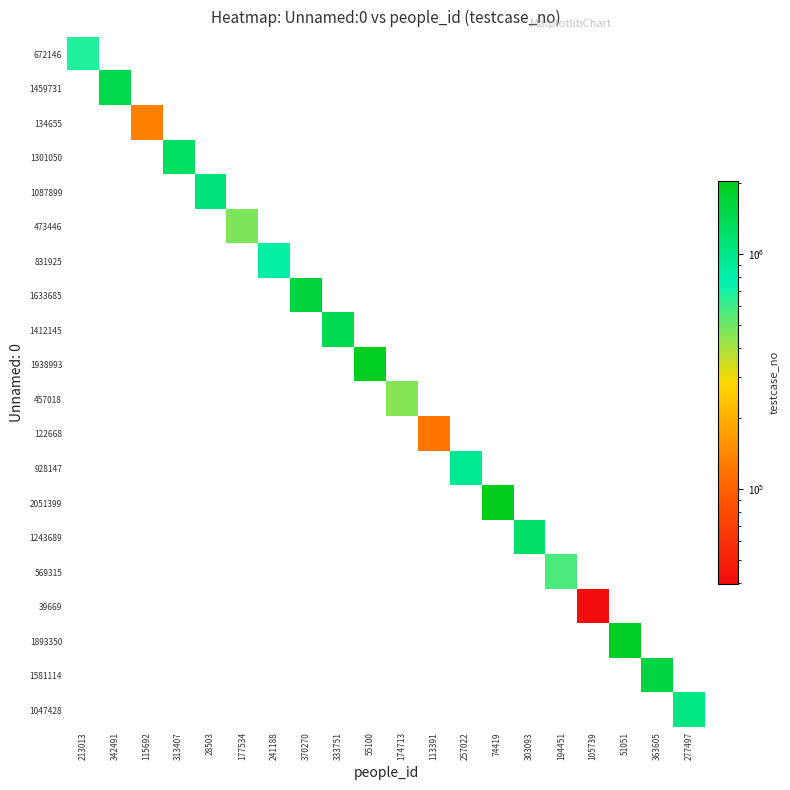

Reading right to left, what are all the values shown in this chart?

672146: 277497=0	363605=0	51051=0	105739=0	194451=0	303093=0	74419=0	257022=0	113391=0	174713=0	55100=0	333751=0	370270=0	241188=0	177534=0	28503=0	313407=0	115692=0	342491=0	213013=672147
1459731: 277497=0	363605=0	51051=0	105739=0	194451=0	303093=0	74419=0	257022=0	113391=0	174713=0	55100=0	333751=0	370270=0	241188=0	177534=0	28503=0	313407=0	115692=0	342491=1459732	213013=0
134655: 277497=0	363605=0	51051=0	105739=0	194451=0	303093=0	74419=0	257022=0	113391=0	174713=0	55100=0	333751=0	370270=0	241188=0	177534=0	28503=0	313407=0	115692=134656	342491=0	213013=0
1301050: 277497=0	363605=0	51051=0	105739=0	194451=0	303093=0	74419=0	257022=0	113391=0	174713=0	55100=0	333751=0	370270=0	241188=0	177534=0	28503=0	313407=1301051	115692=0	342491=0	213013=0
1087899: 277497=0	363605=0	51051=0	105739=0	194451=0	303093=0	74419=0	257022=0	113391=0	174713=0	55100=0	333751=0	370270=0	241188=0	177534=0	28503=1087900	313407=0	115692=0	342491=0	213013=0
473446: 277497=0	363605=0	51051=0	105739=0	194451=0	303093=0	74419=0	257022=0	113391=0	174713=0	55100=0	333751=0	370270=0	241188=0	177534=473447	28503=0	313407=0	115692=0	342491=0	213013=0
831925: 277497=0	363605=0	51051=0	105739=0	194451=0	303093=0	74419=0	257022=0	113391=0	174713=0	55100=0	333751=0	370270=0	241188=831926	177534=0	28503=0	313407=0	115692=0	342491=0	213013=0
1633685: 277497=0	363605=0	51051=0	105739=0	194451=0	303093=0	74419=0	257022=0	113391=0	174713=0	55100=0	333751=0	370270=1633686	241188=0	177534=0	28503=0	313407=0	115692=0	342491=0	213013=0
1412145: 277497=0	363605=0	51051=0	105739=0	194451=0	303093=0	74419=0	257022=0	113391=0	174713=0	55100=0	333751=1412146	370270=0	241188=0	177534=0	28503=0	313407=0	115692=0	342491=0	213013=0
1938993: 277497=0	363605=0	51051=0	105739=0	194451=0	303093=0	74419=0	257022=0	113391=0	174713=0	55100=1938994	333751=0	370270=0	241188=0	177534=0	28503=0	313407=0	115692=0	342491=0	213013=0
457018: 277497=0	363605=0	51051=0	105739=0	194451=0	303093=0	74419=0	257022=0	113391=0	174713=457019	55100=0	333751=0	370270=0	241188=0	177534=0	28503=0	313407=0	115692=0	342491=0	213013=0
122668: 277497=0	363605=0	51051=0	105739=0	194451=0	303093=0	74419=0	257022=0	113391=122669	174713=0	55100=0	333751=0	370270=0	241188=0	177534=0	28503=0	313407=0	115692=0	342491=0	213013=0
928147: 277497=0	363605=0	51051=0	105739=0	194451=0	303093=0	74419=0	257022=928148	113391=0	174713=0	55100=0	333751=0	370270=0	241188=0	177534=0	28503=0	313407=0	115692=0	342491=0	213013=0
2051399: 277497=0	363605=0	51051=0	105739=0	194451=0	303093=0	74419=2051400	257022=0	113391=0	174713=0	55100=0	333751=0	370270=0	241188=0	177534=0	28503=0	313407=0	115692=0	342491=0	213013=0
1243689: 277497=0	363605=0	51051=0	105739=0	194451=0	303093=1243690	74419=0	257022=0	113391=0	174713=0	55100=0	333751=0	370270=0	241188=0	177534=0	28503=0	313407=0	115692=0	342491=0	213013=0
569315: 277497=0	363605=0	51051=0	105739=0	194451=569316	303093=0	74419=0	257022=0	113391=0	174713=0	55100=0	333751=0	370270=0	241188=0	177534=0	28503=0	313407=0	115692=0	342491=0	213013=0
39669: 277497=0	363605=0	51051=0	105739=39670	194451=0	303093=0	74419=0	257022=0	113391=0	174713=0	55100=0	333751=0	370270=0	241188=0	177534=0	28503=0	313407=0	115692=0	342491=0	213013=0
1893350: 277497=0	363605=0	51051=1893351	105739=0	194451=0	303093=0	74419=0	257022=0	113391=0	174713=0	55100=0	333751=0	370270=0	241188=0	177534=0	28503=0	313407=0	115692=0	342491=0	213013=0
1581114: 277497=0	363605=1581115	51051=0	105739=0	194451=0	303093=0	74419=0	257022=0	113391=0	174713=0	55100=0	333751=0	370270=0	241188=0	177534=0	28503=0	313407=0	115692=0	342491=0	213013=0
1047428: 277497=1047429	363605=0	51051=0	105739=0	194451=0	303093=0	74419=0	257022=0	113391=0	174713=0	55100=0	333751=0	370270=0	241188=0	177534=0	28503=0	313407=0	115692=0	342491=0	213013=0